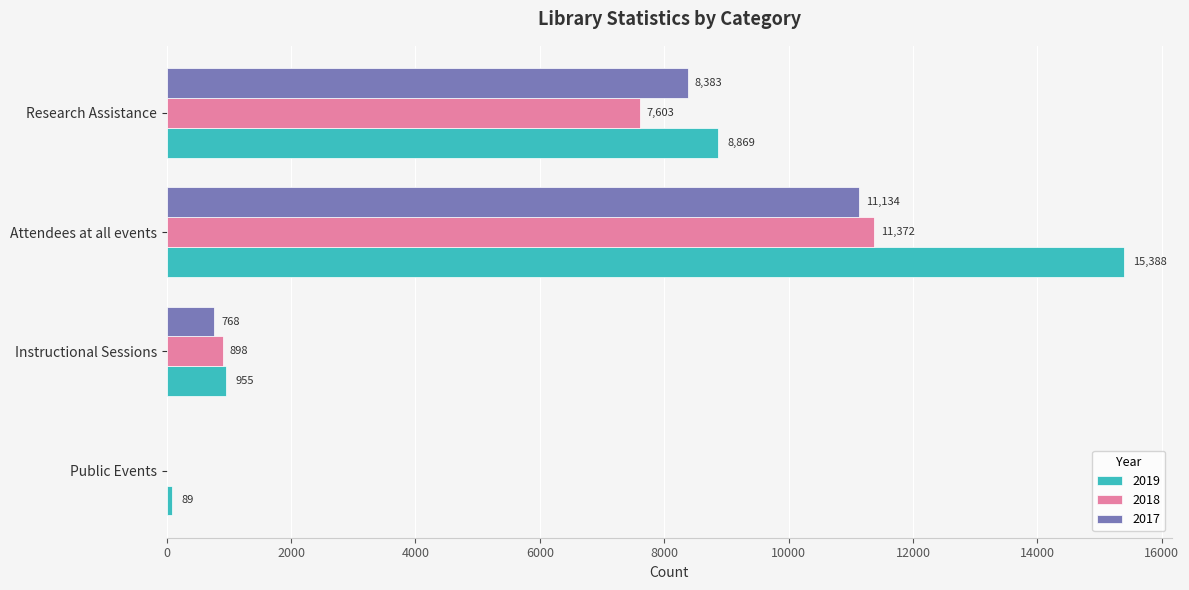

The 2017 series shows 8383 at Research Assistance. True or false?

True